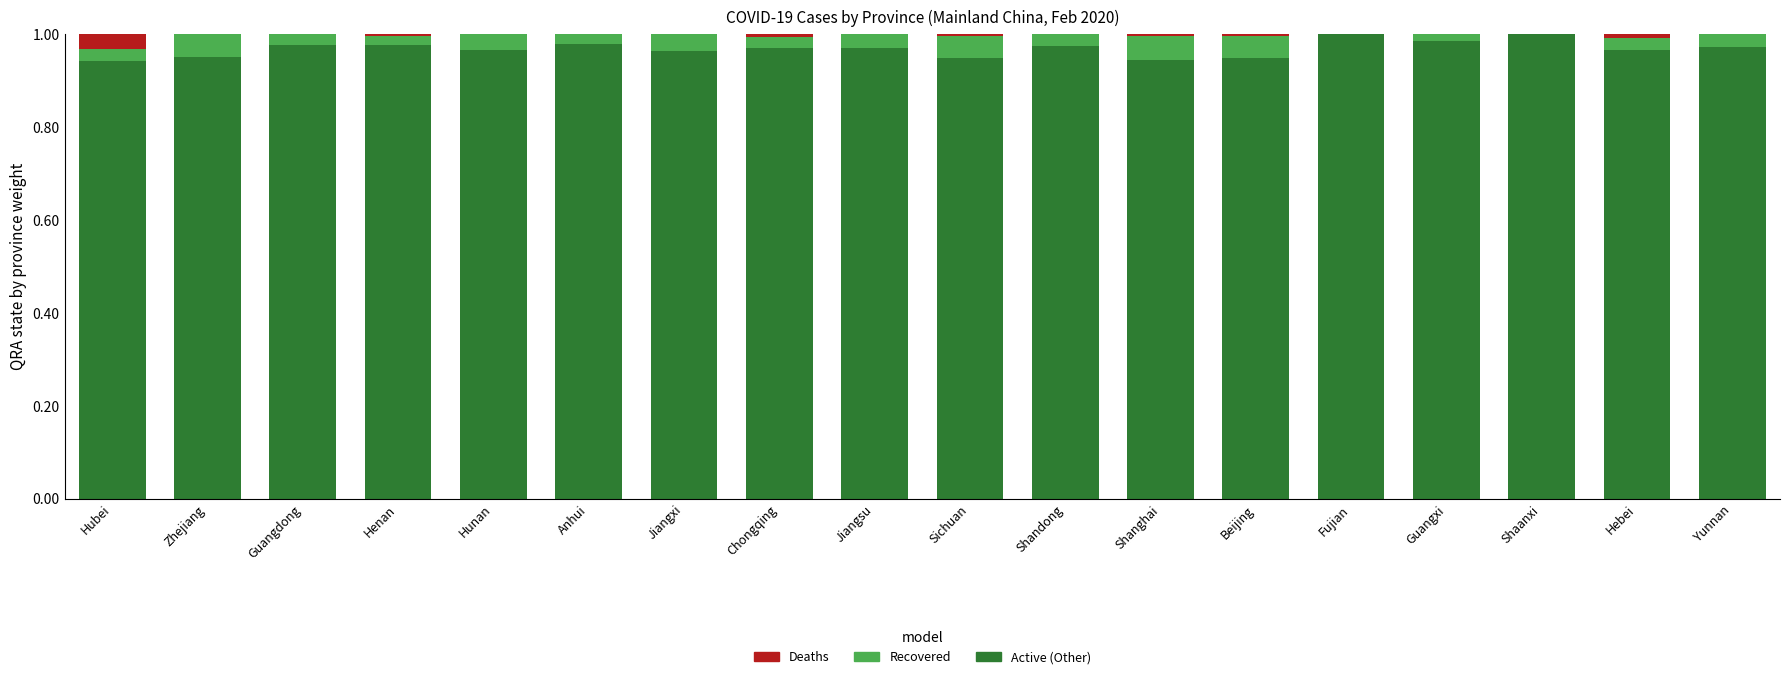

Is it true that Active (Other) equals 0.5 at Shanghai?

False